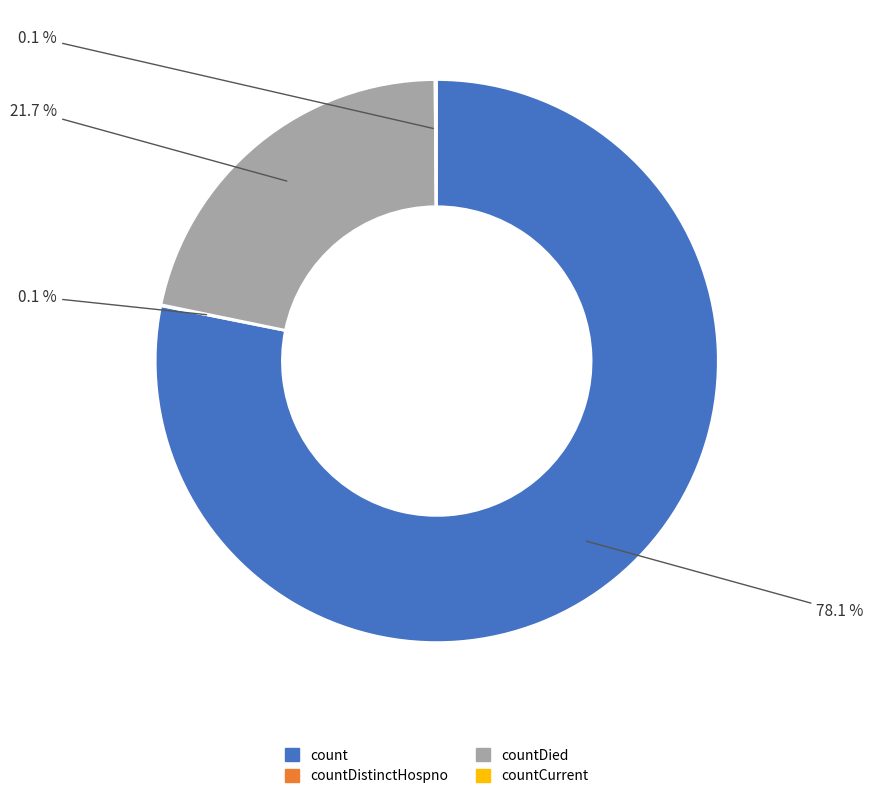

Does any single category account for the majority?

Yes